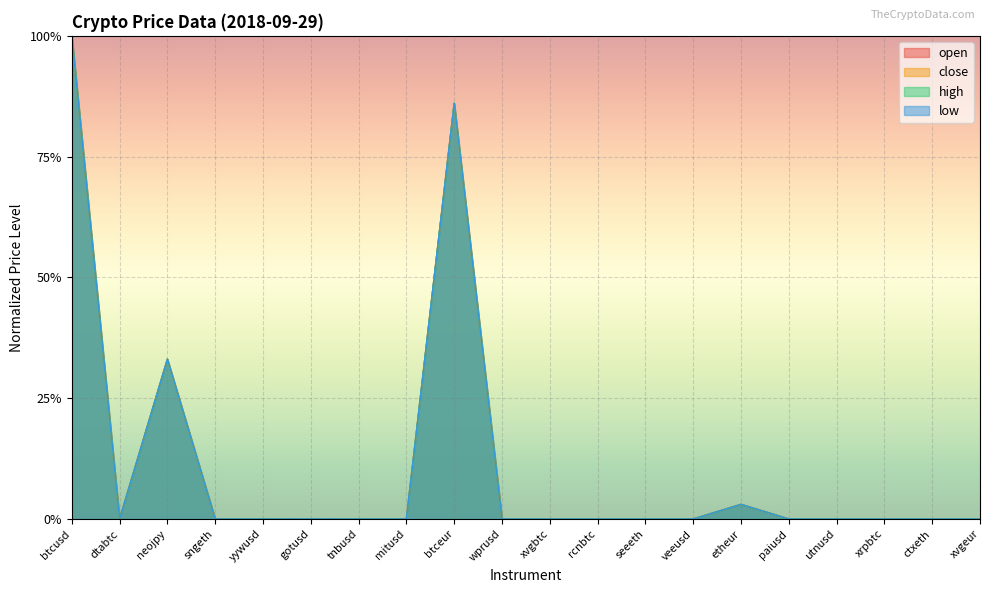

Between which two adjacent categories do close and open first intersect?

neojpy and sngeth